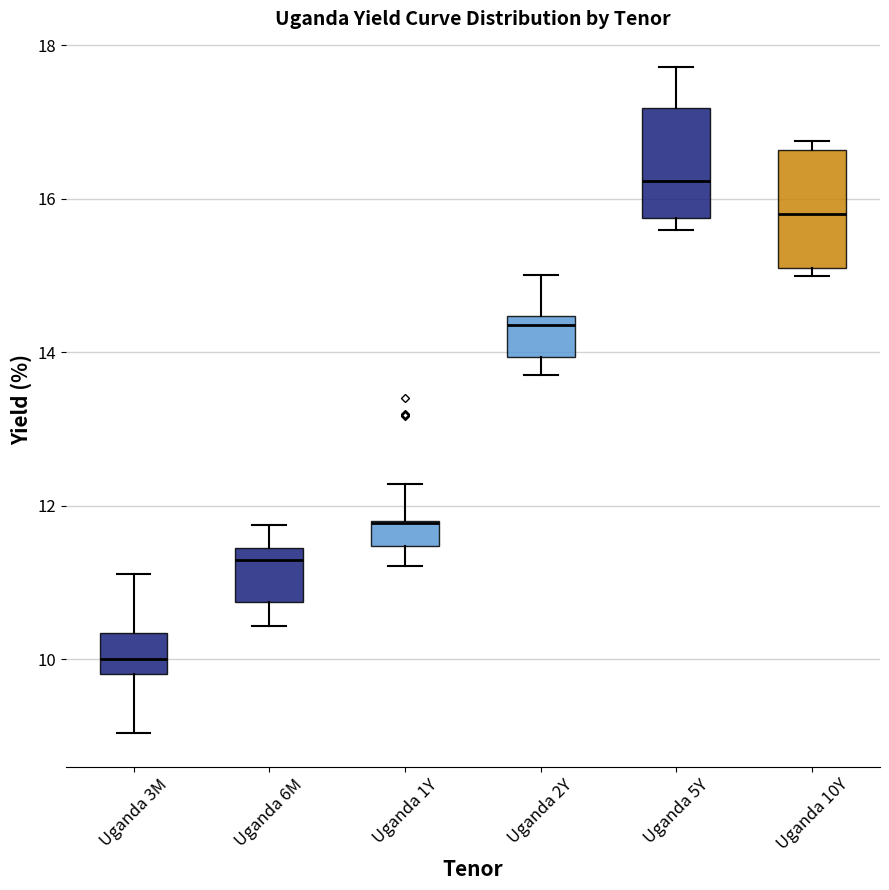

Reading left to right, read every box against the y-axis: the position of its median line, the range the box covers, and the ends of its whiskers. The values are not printed on the chart, so give them approximately, as read against the axis.

Uganda 3M: median 10.0, box 9.8 to 10.4, whiskers 9.0 to 11.2
Uganda 6M: median 11.4 (just below the box's upper edge), box 10.8 to 11.4, whiskers 10.4 to 11.8
Uganda 1Y: median 11.8 (drawn on the box's upper edge), box 11.4 to 11.8, whiskers 11.2 to 12.2
Uganda 2Y: median 14.4 (just below the box's upper edge), box 14.0 to 14.4, whiskers 13.8 to 15.0
Uganda 5Y: median 16.2, box 15.8 to 17.2, whiskers 15.6 to 17.8
Uganda 10Y: median 15.8, box 15.2 to 16.6, whiskers 15.0 to 16.8